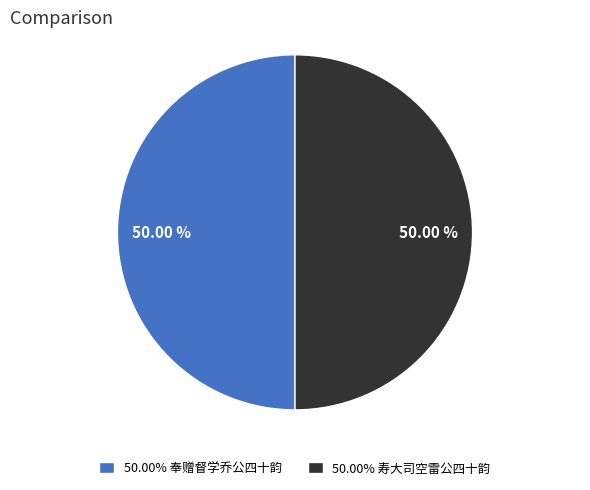

Approximately how many times larger is the value at 50.00% 寿大司空雷公四十韵 compared to 50.00% 奉赠督学乔公四十韵?

1.0